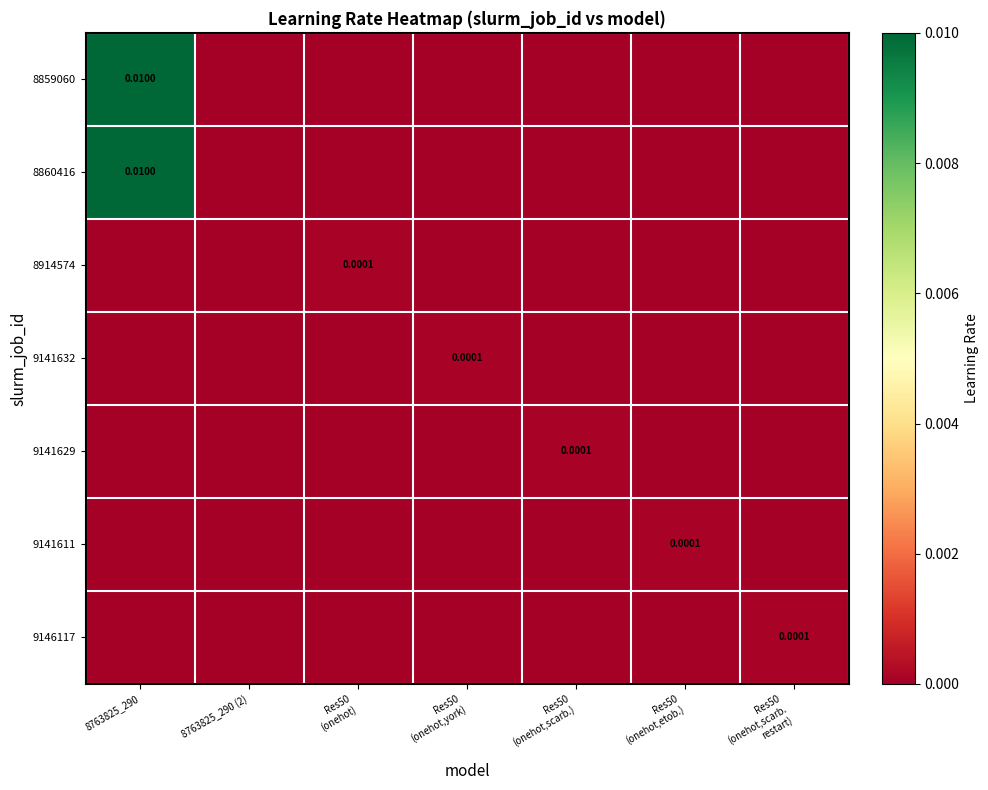

Which category has the highest value across all series?

8763825_290